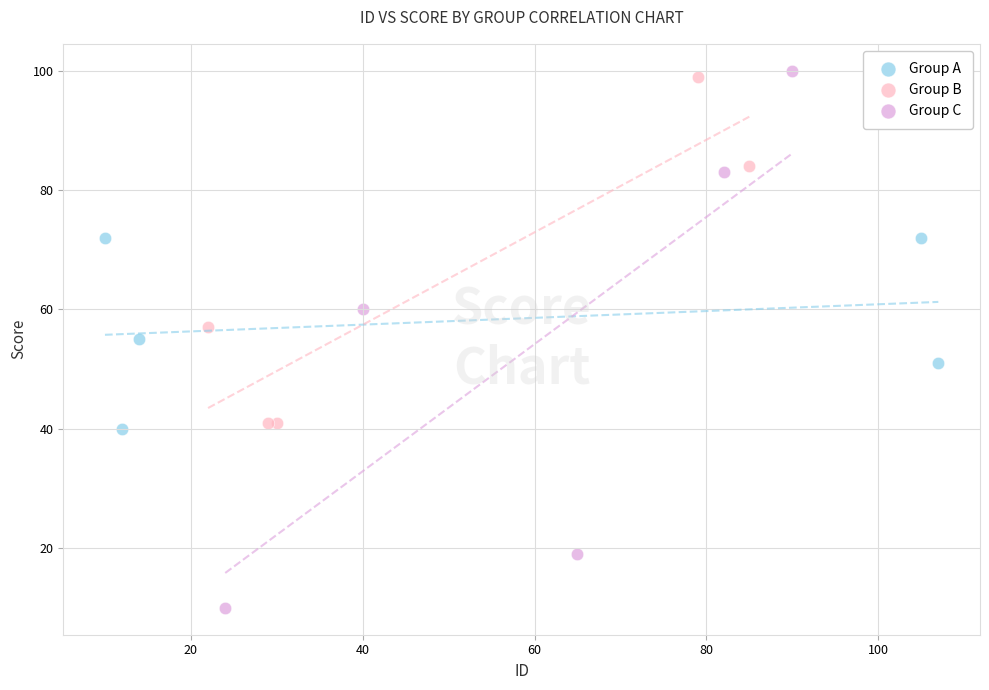

Which series reaches the minimum Y coordinate?

Group C